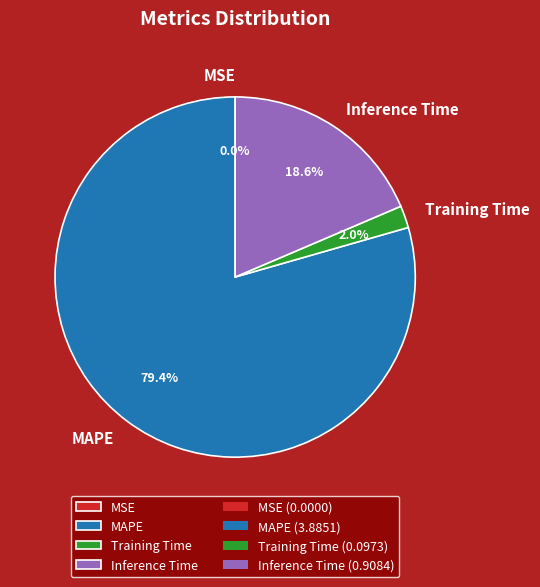

What is the majority slice?

MAPE